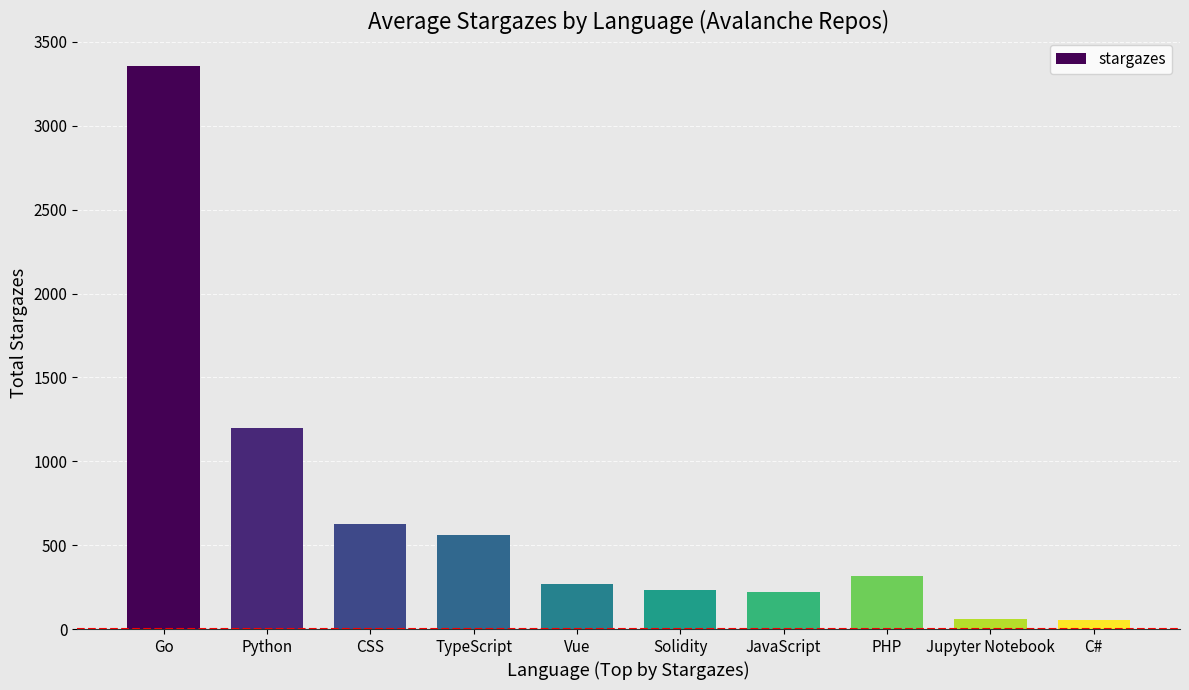

What is the sum of all values?

6894